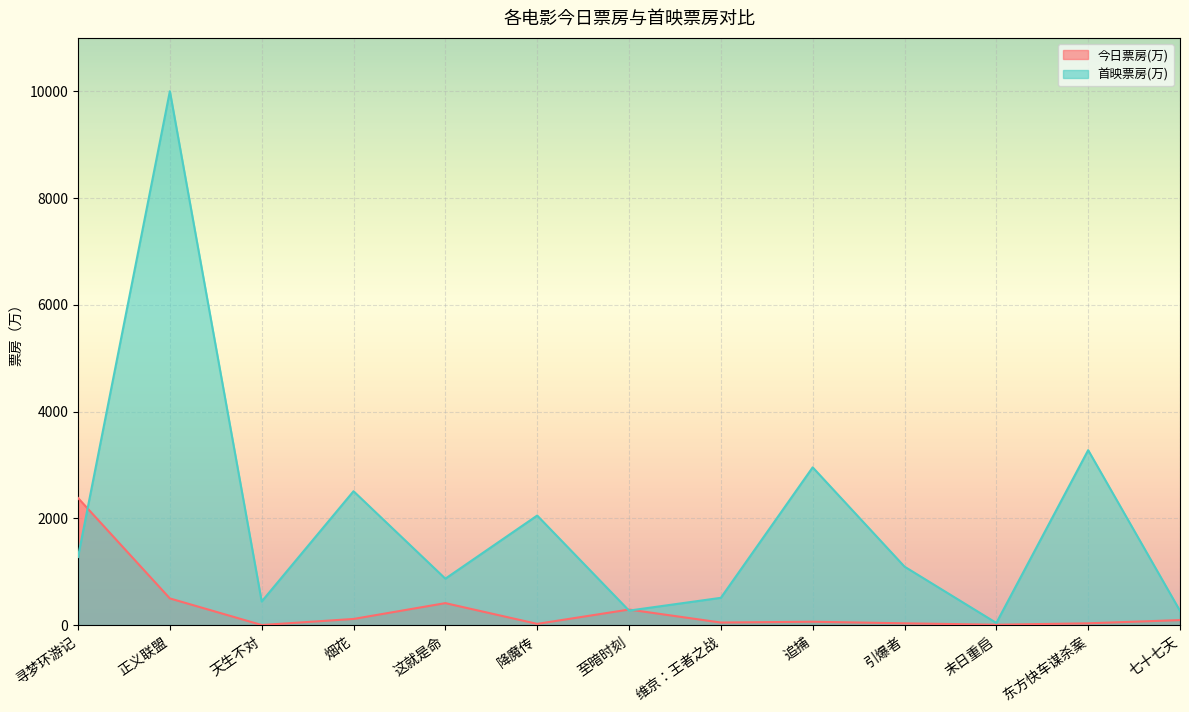

Between 降魔传 and 天生不对, which is larger?

降魔传